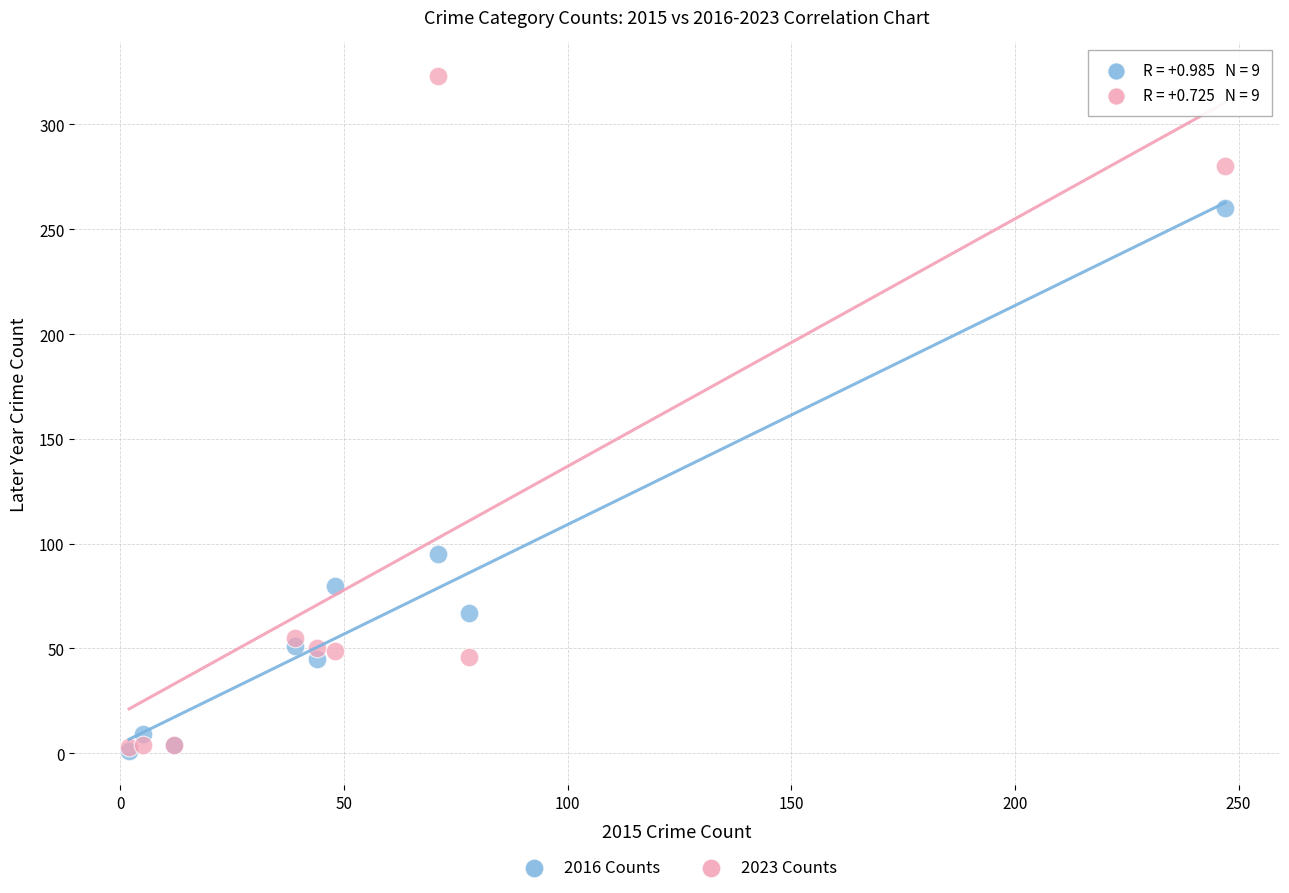

In the 2016 Counts series, what Y value is closest to 130?

95